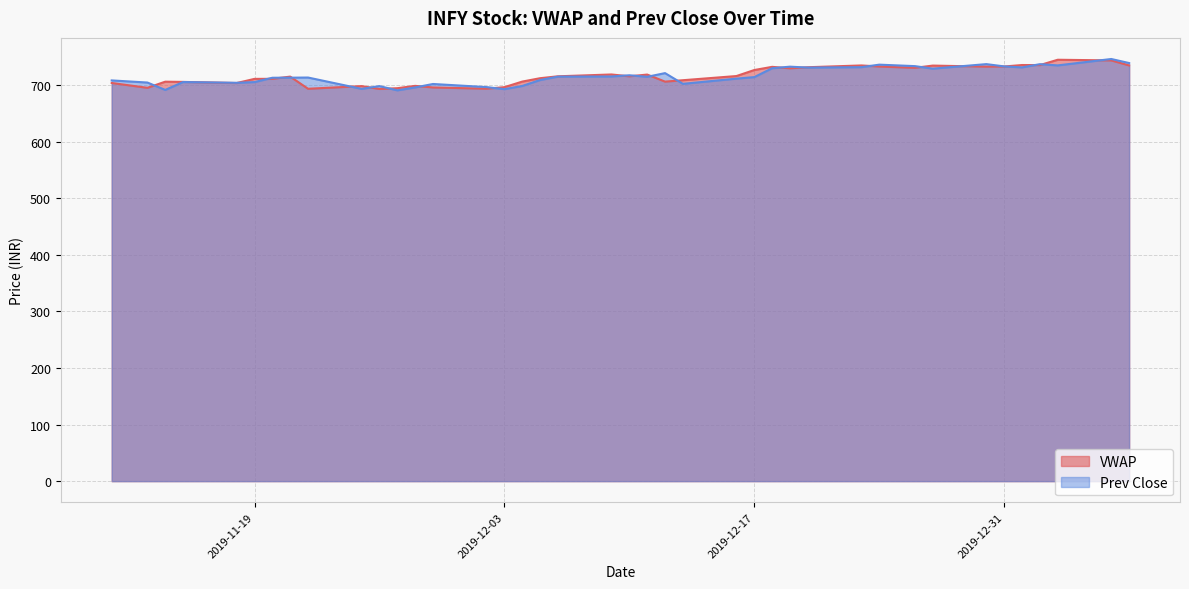

Rank the series by their maximum value, from lowest to highest.

VWAP, Prev Close